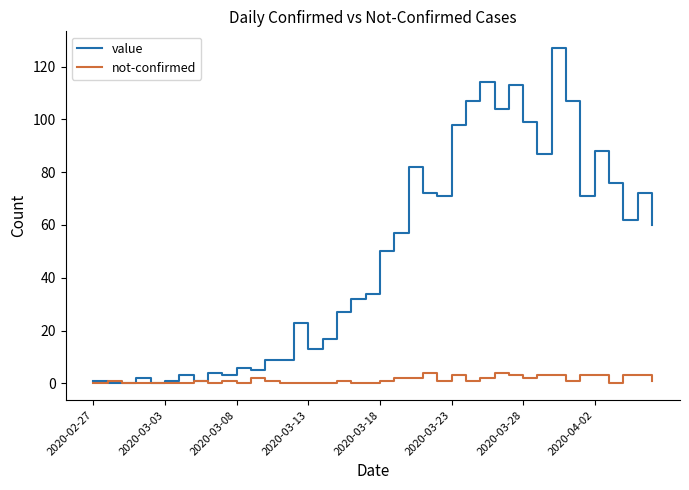

How many lines are shown in the chart?

2